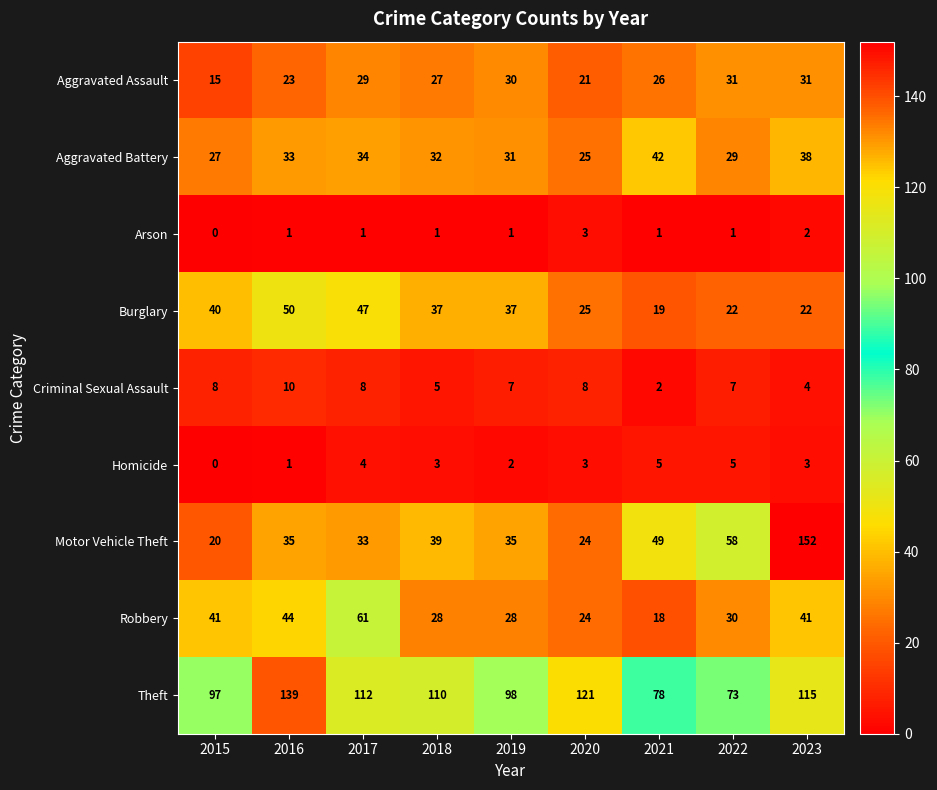

Which series changed the most between 2017 and 2023?

Motor Vehicle Theft